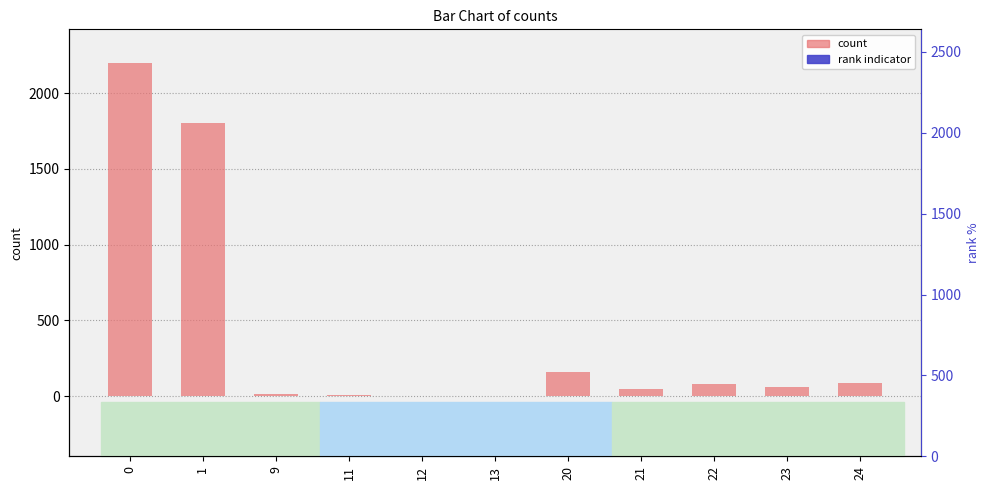

The count series shows 18.0 at 9. True or false?

True